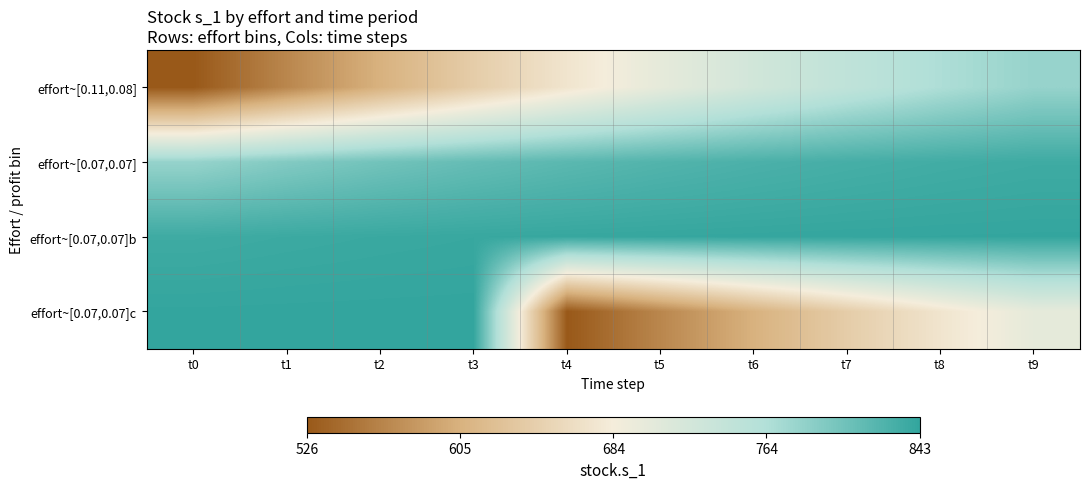

Reading left to right, what are all the values shown in this chart?

effort~[0.11,0.08]: t0=526.2	t1=567.0	t2=605.6	t3=641.2	t4=673.5	t5=702.0	t6=726.8	t7=748.1	t8=766.0	t9=780.9
effort~[0.07,0.07]: t0=780.9	t1=793.1	t2=803.2	t3=811.3	t4=817.8	t5=823.0	t6=827.2	t7=830.6	t8=833.2	t9=835.3
effort~[0.07,0.07]b: t0=835.3	t1=836.9	t2=838.2	t3=839.3	t4=840.1	t5=840.7	t6=841.2	t7=841.6	t8=841.9	t9=842.1
effort~[0.07,0.07]c: t0=842.1	t1=842.3	t2=842.5	t3=842.6	t4=526.2	t5=567.0	t6=605.6	t7=641.2	t8=673.5	t9=702.0